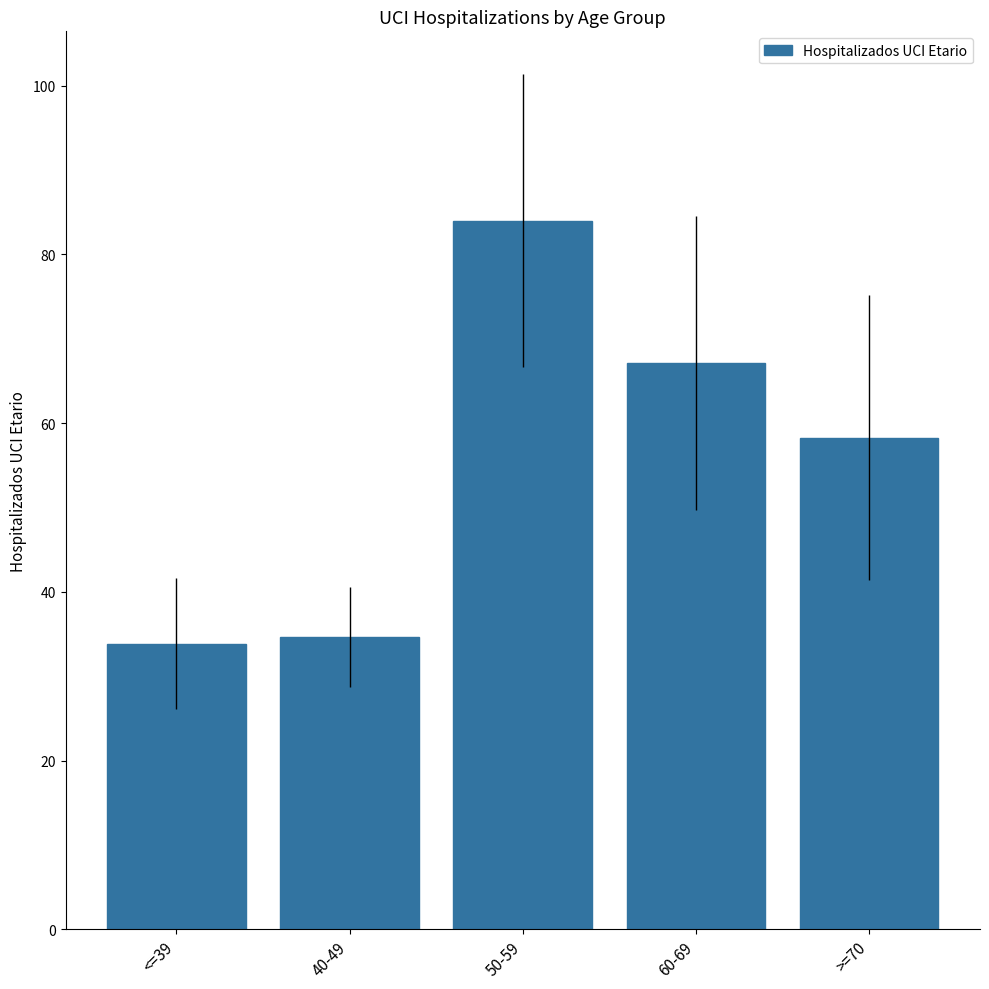

Is it true that the value at 40-49 is 61.3?

False